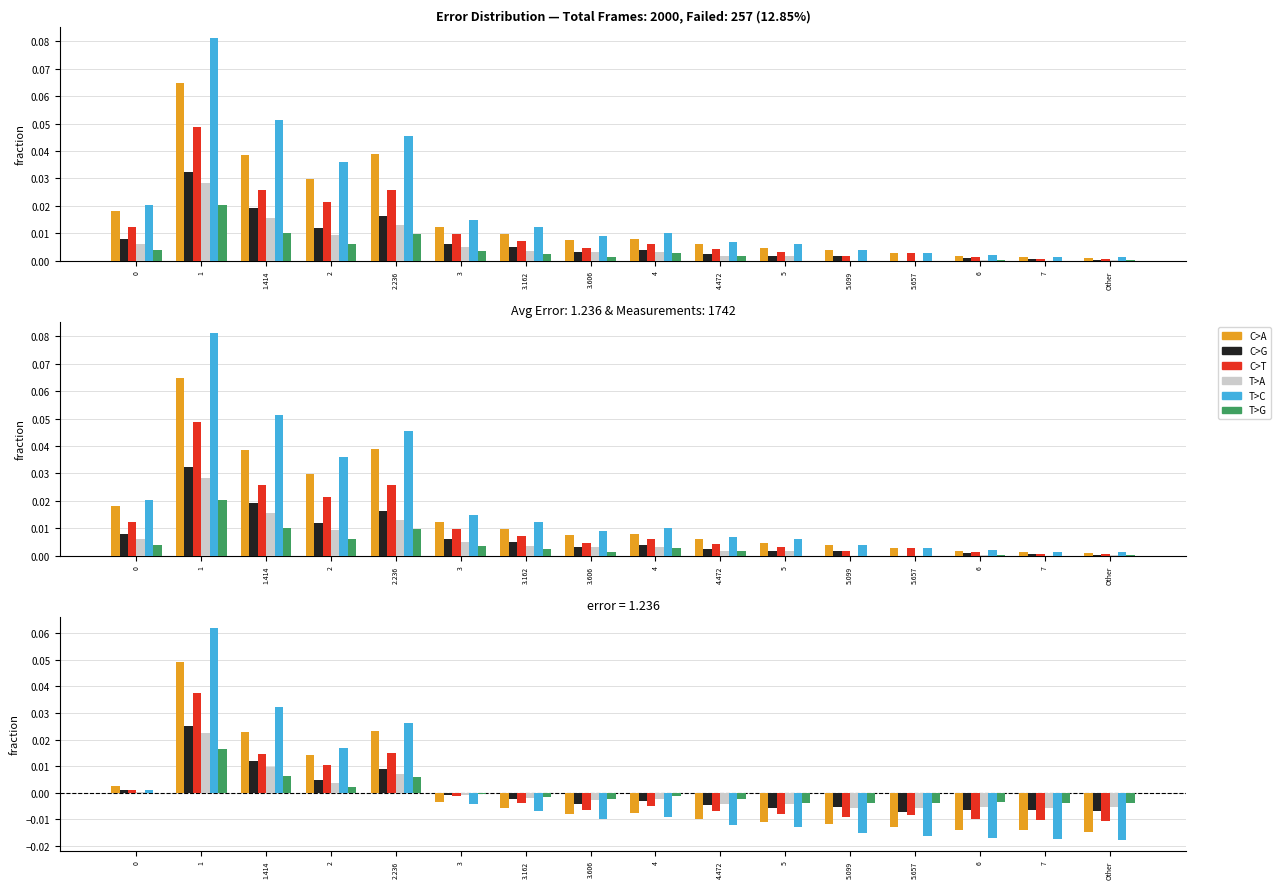

Which series changed the most between 0 and 1.414?

T>C